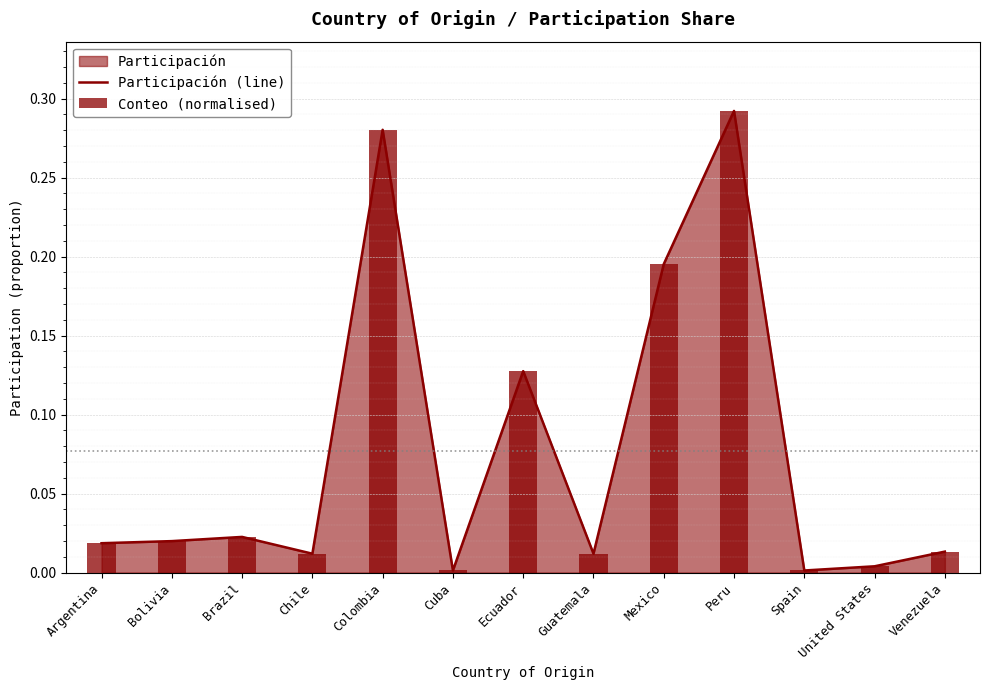

The value of Participación (line) at Spain is 0.0. True or false?

False